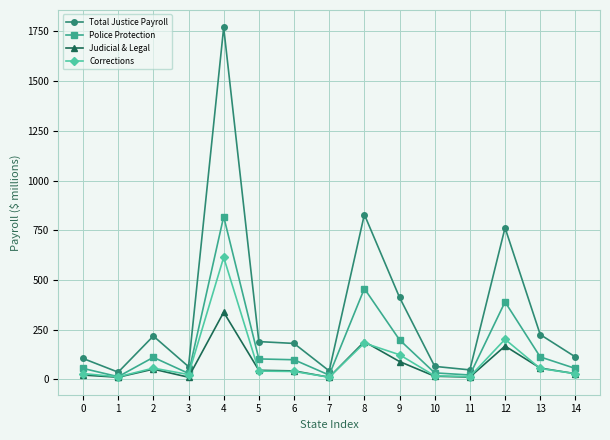

What is the average value of the Total Justice Payroll series?

337.1